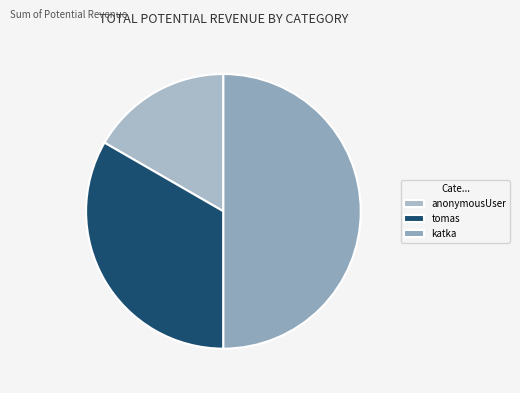

Count the number of slices in the pie.

3